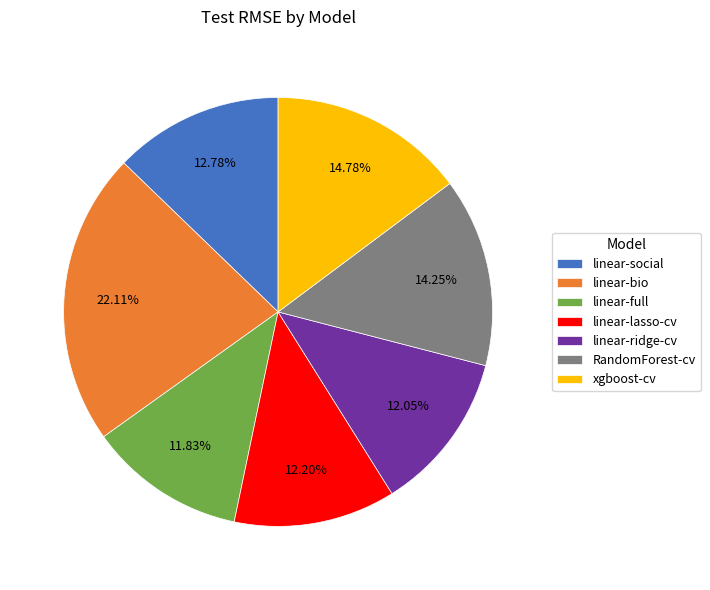

Which has a higher value, linear-bio or xgboost-cv?

linear-bio